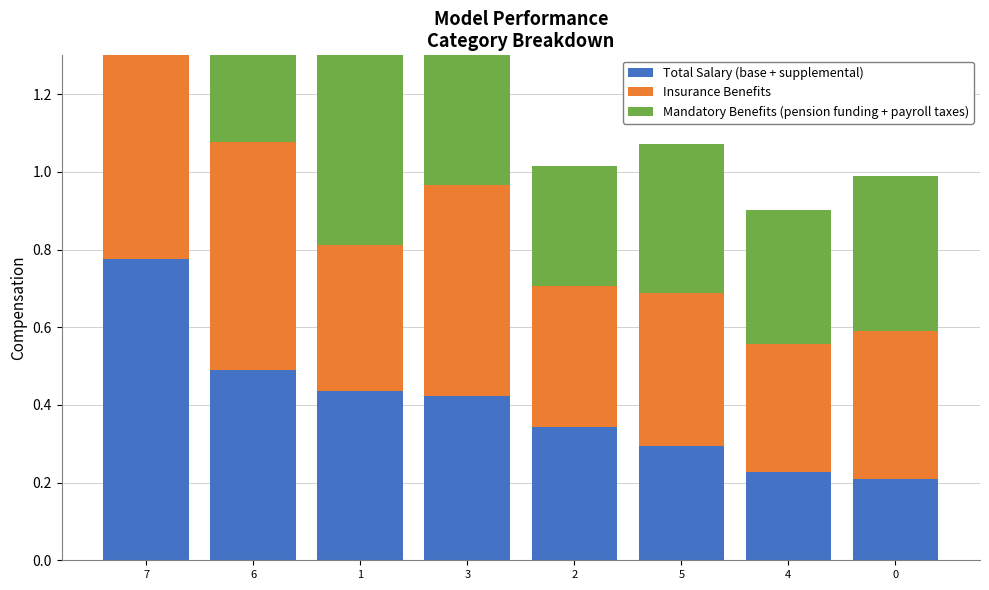

What is the minimum value for Total Salary (base + supplemental)?

0.2